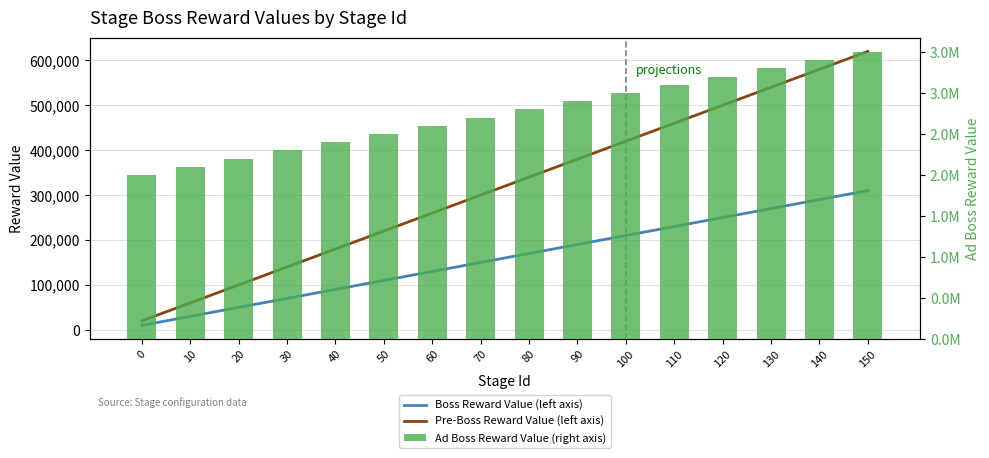

Which label corresponds to the largest value in the chart?

150